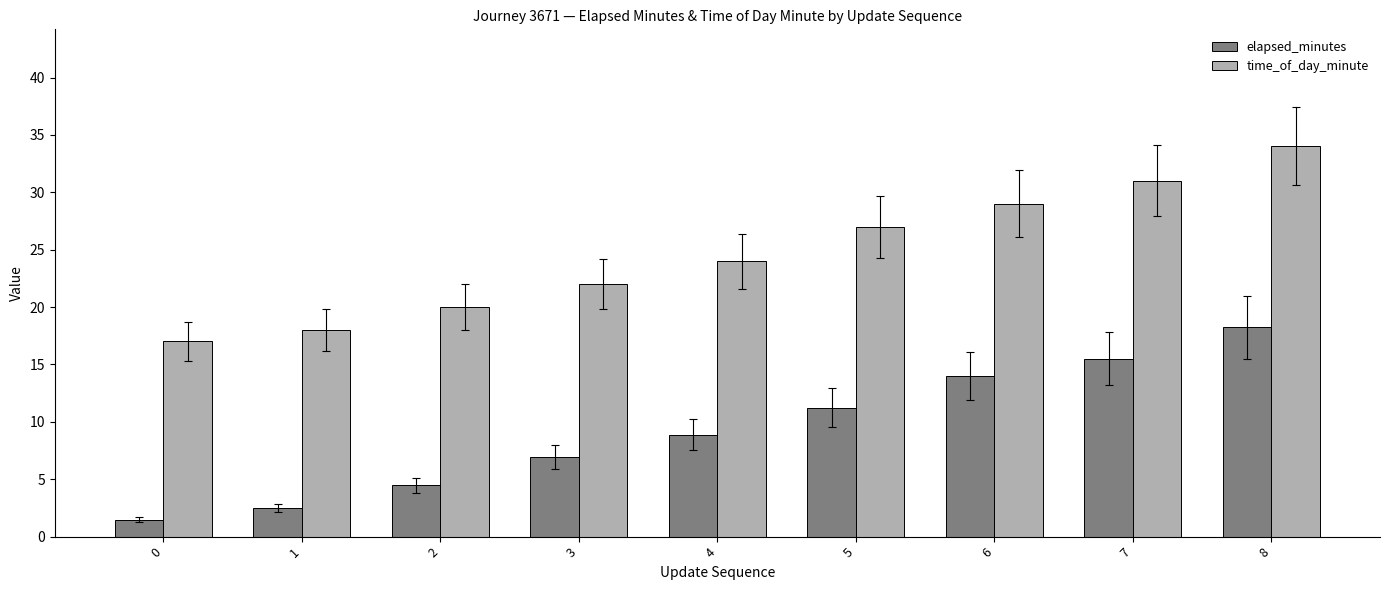

Where does the elapsed_minutes series first go above 8?

4